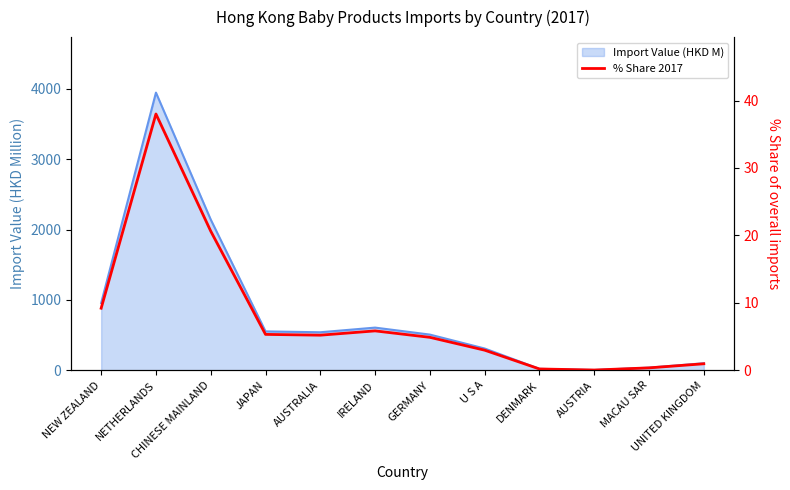

What is the label of the 4th point from the right?

DENMARK